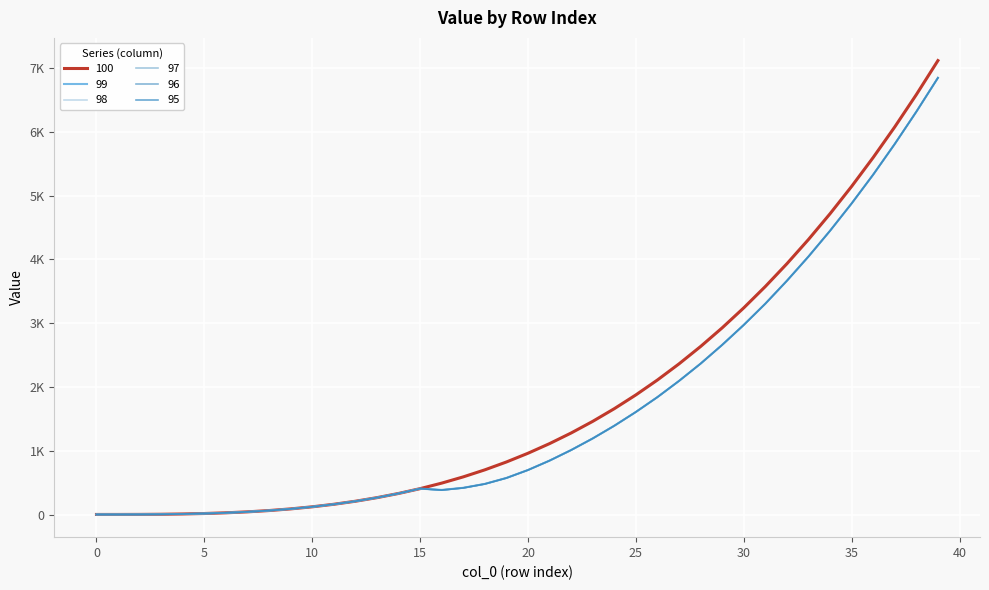

Does the chart display data point markers on the line(s)?

No